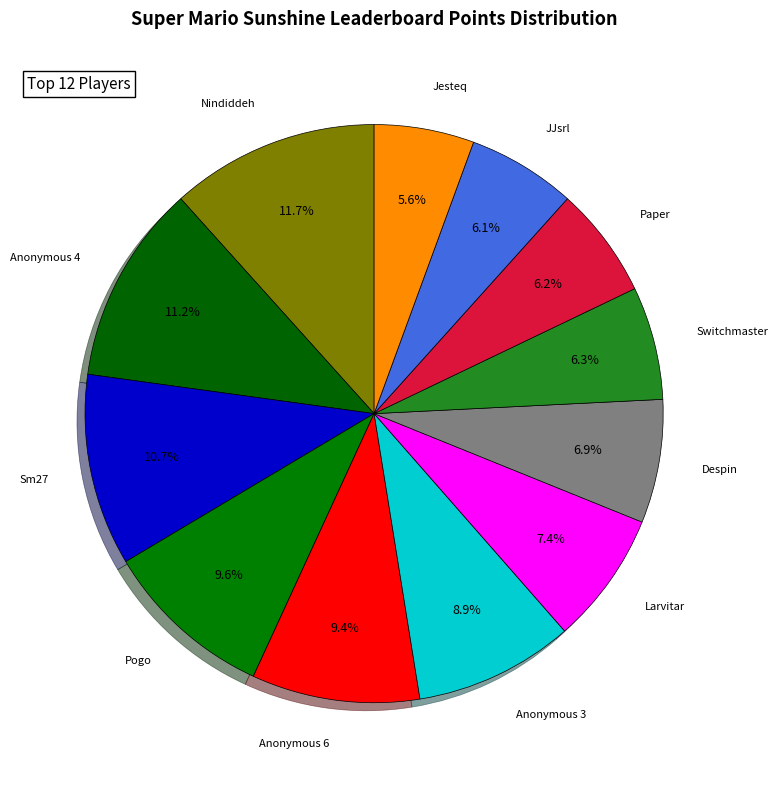

Count the number of slices in the pie.

12